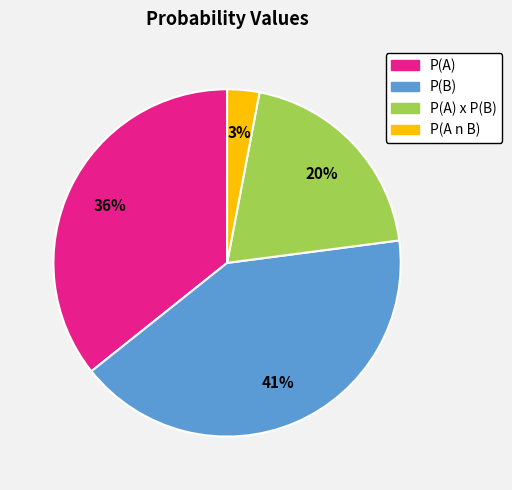

Count the number of slices in the pie.

4